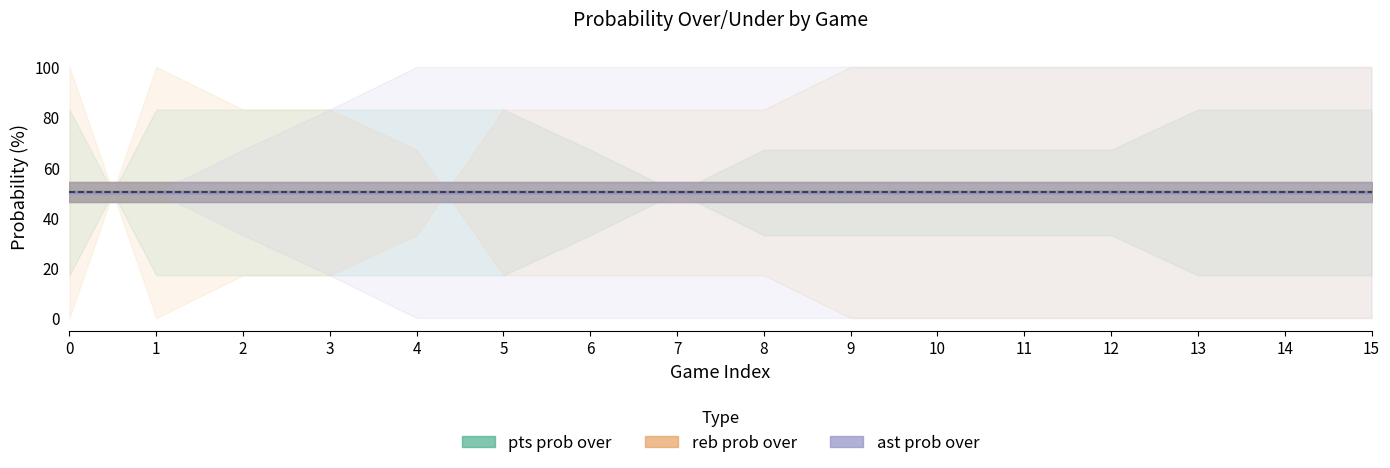

How many categories are shown in the chart?

16